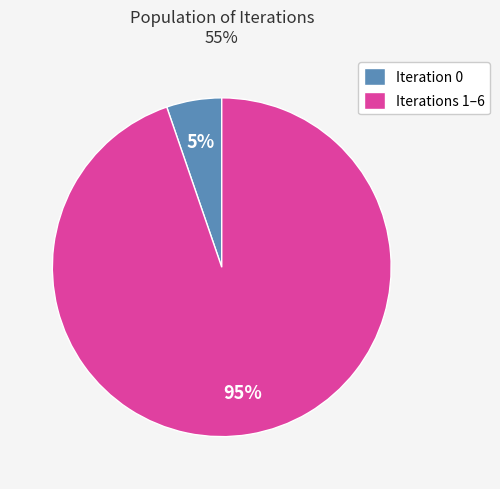

Between Iteration 0 and Iterations 1–6, which is larger?

Iterations 1–6